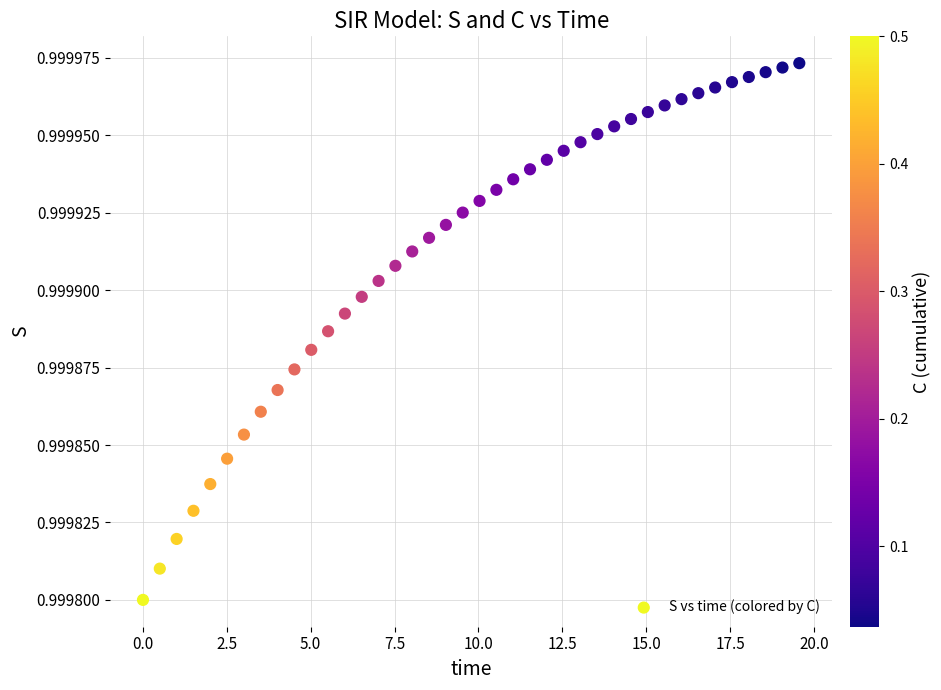

What is the range of X values (max minus min)?

19.6